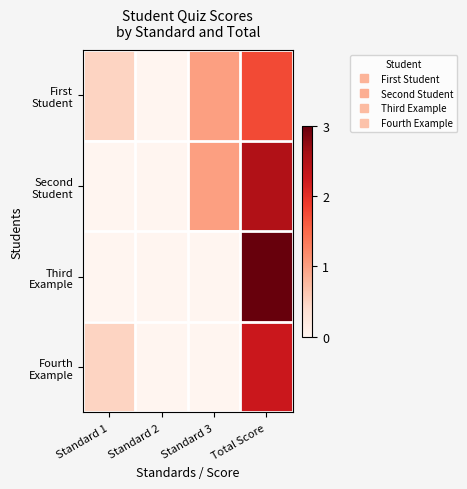

Count the number of data series in this chart.

4